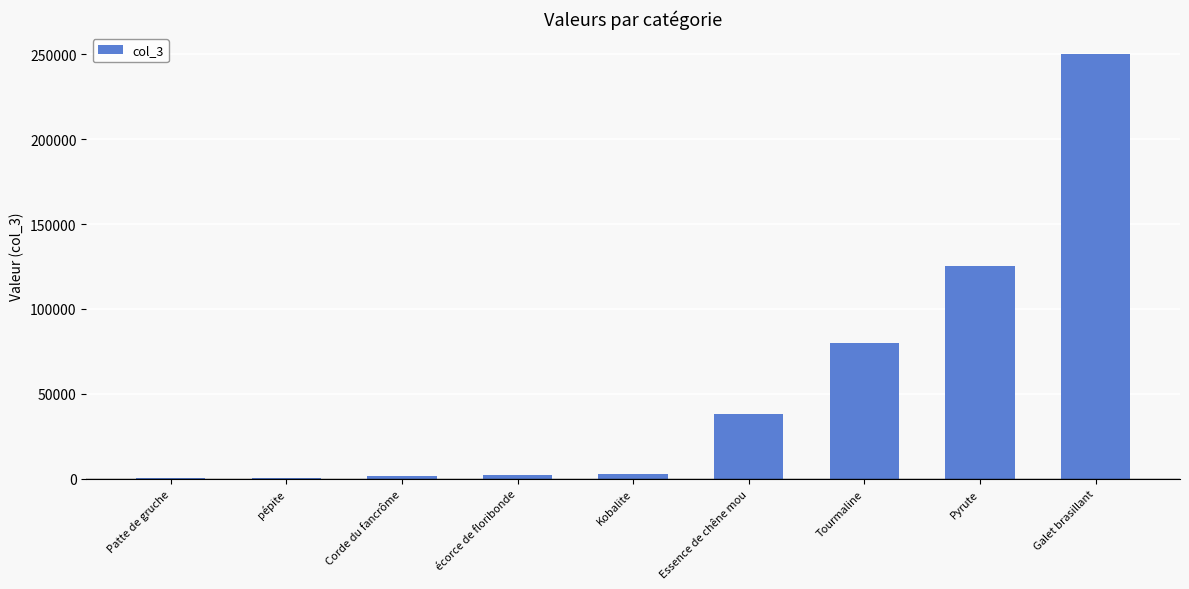

Read the value at Essence de chêne mou.

38000